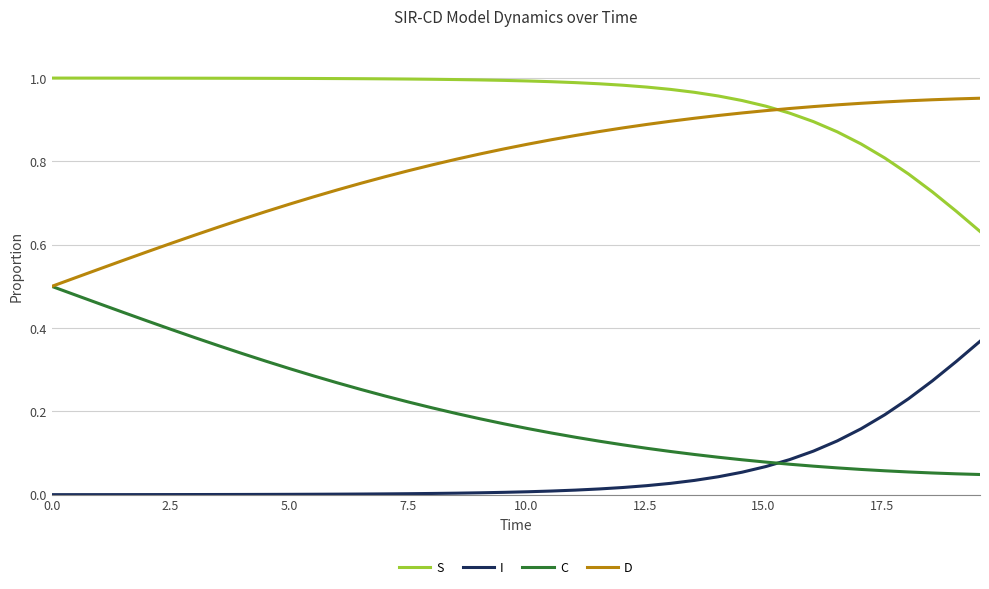

Which series has the largest total across all categories?

S